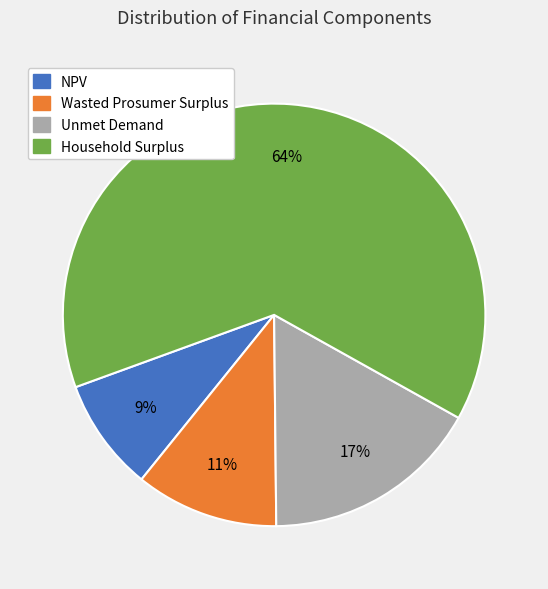

What is the largest slice in the pie chart?

Household Surplus